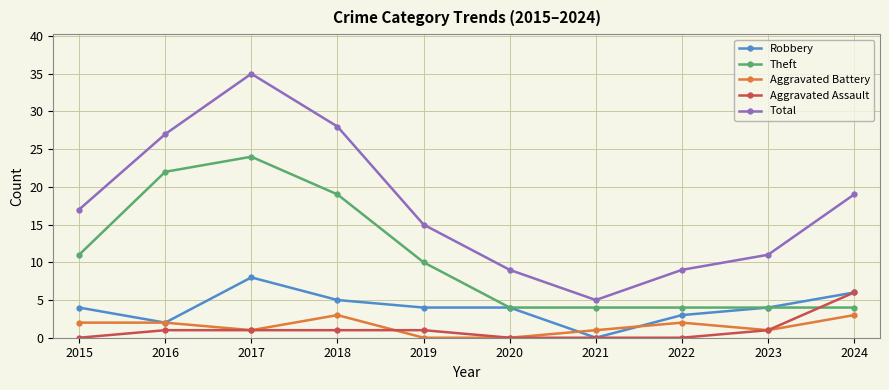

Between which two adjacent categories do Theft and Aggravated Assault first intersect?

2023 and 2024